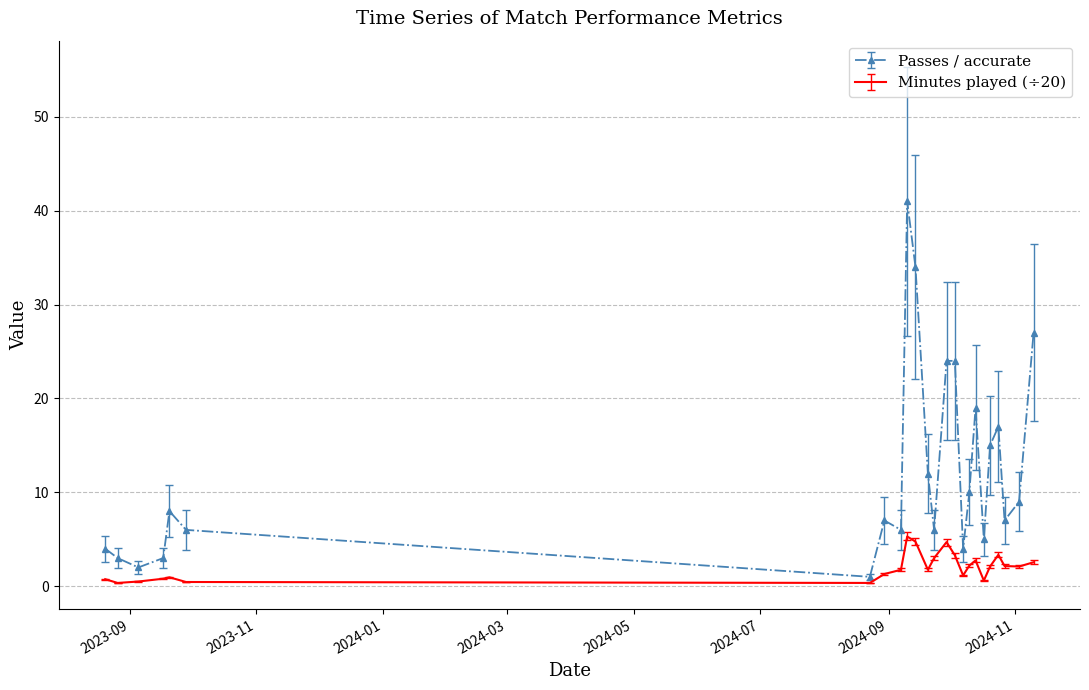

What is the difference between the maximum and minimum values in the Passes / accurate series?

40.0